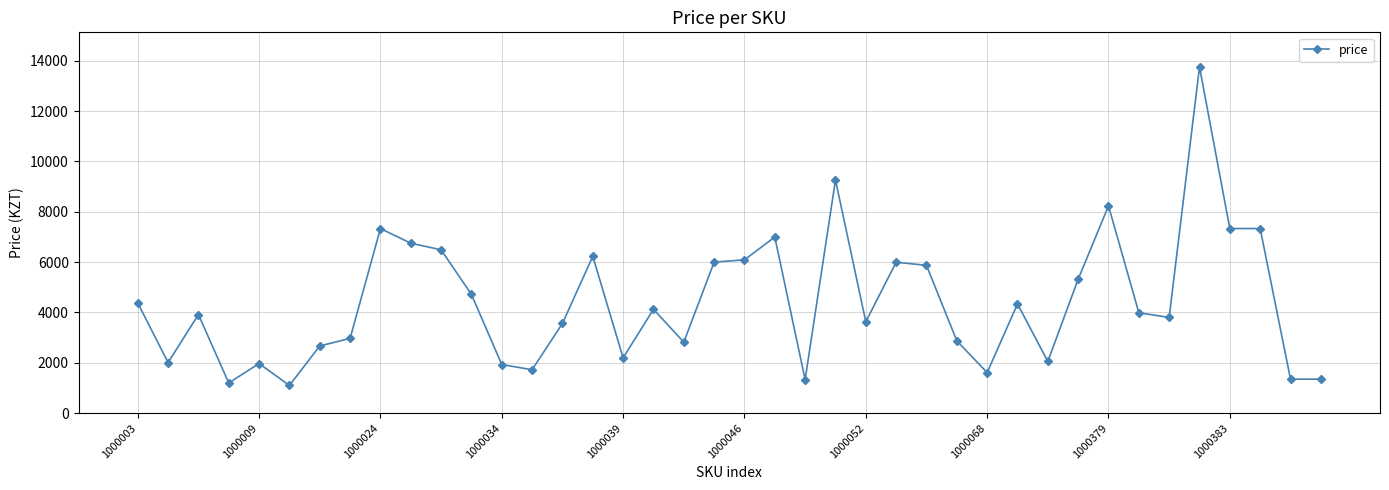

What is the sum of all values?

176590